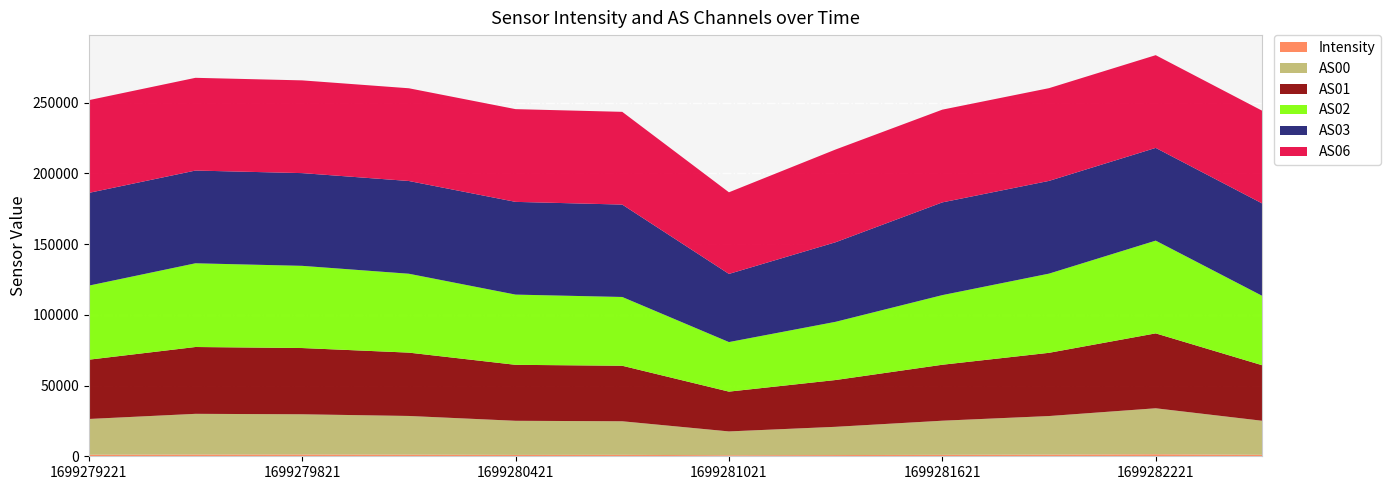

Reading left to right, transcribe all the data shown in this chart.

Intensity: 1699279221=1099.9	1699279521=1222.1	1699279821=1250.9	1699280121=1148.7	1699280421=971.1	1699280721=1016.1	1699281021=736.5	1699281321=865.4	1699281621=1020.0	1699281921=1169.6	1699282221=1416.7	1699282521=1029.5
AS00: 1699279221=25259.0	1699279521=28775.0	1699279821=28428.0	1699280121=27344.0	1699280421=24105.0	1699280721=23727.0	1699281021=16832.0	1699281321=19959.0	1699281621=24117.0	1699281921=27268.0	1699282221=32508.0	1699282521=24050.0
AS01: 1699279221=41894.0	1699279521=47230.0	1699279821=46816.0	1699280121=44760.0	1699280421=39557.0	1699280721=39233.0	1699281021=28123.0	1699281321=33072.0	1699281621=39548.0	1699281921=44680.0	1699282221=52935.0	1699282521=39217.0
AS02: 1699279221=52336.0	1699279521=59160.0	1699279821=58086.0	1699280121=55754.0	1699280421=49621.0	1699280721=48603.0	1699281021=35017.0	1699281321=41135.0	1699281621=49203.0	1699281921=55961.0	1699282221=65535.0	1699282521=49014.0
AS03: 1699279221=65535.0	1699279521=65535.0	1699279821=65535.0	1699280121=65535.0	1699280421=65535.0	1699280721=65300.0	1699281021=48159.0	1699281321=56238.0	1699281621=65535.0	1699281921=65535.0	1699282221=65535.0	1699282521=65280.0
AS06: 1699279221=65535.0	1699279521=65535.0	1699279821=65535.0	1699280121=65535.0	1699280421=65535.0	1699280721=65535.0	1699281021=57694.0	1699281321=65535.0	1699281621=65535.0	1699281921=65535.0	1699282221=65535.0	1699282521=65535.0